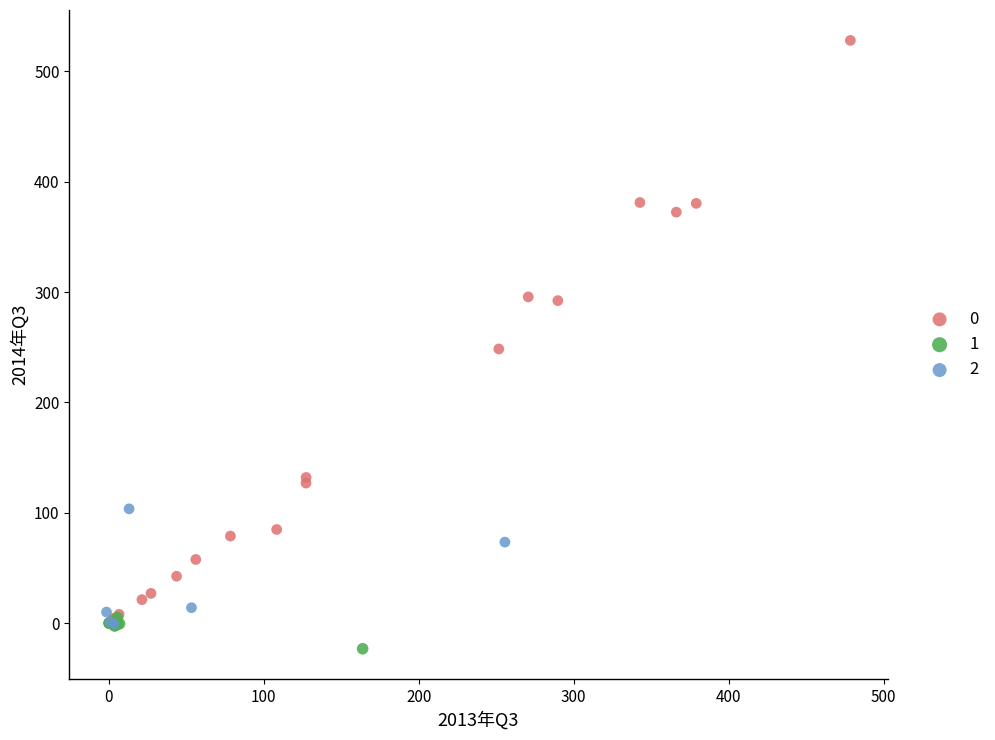

Which series contains the highest Y value?

0